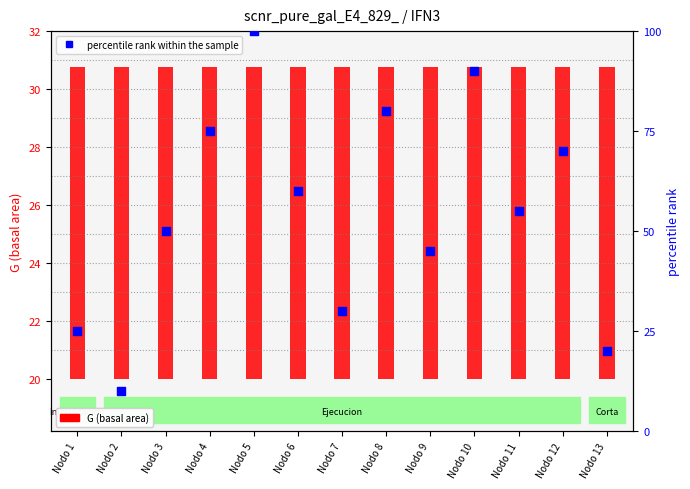

At how many categories does at least one series exceed 82?

2